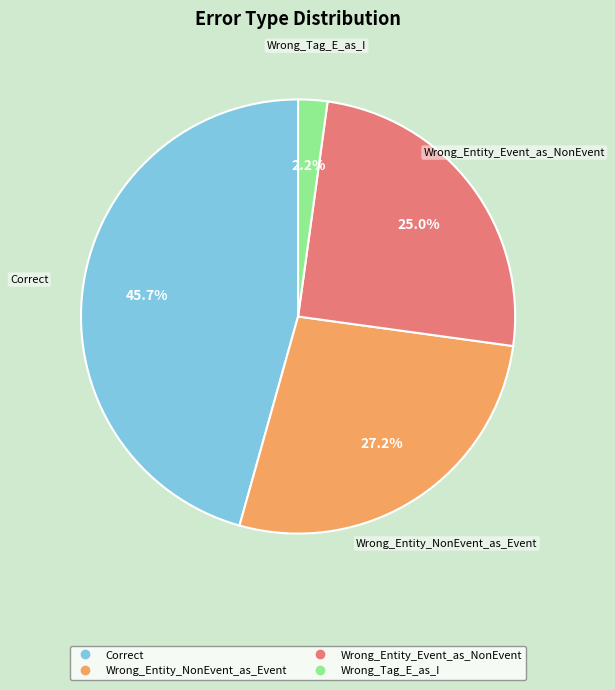

The Wrong_Entity_NonEvent_as_Event slice represents 27% of the pie. True or false?

True